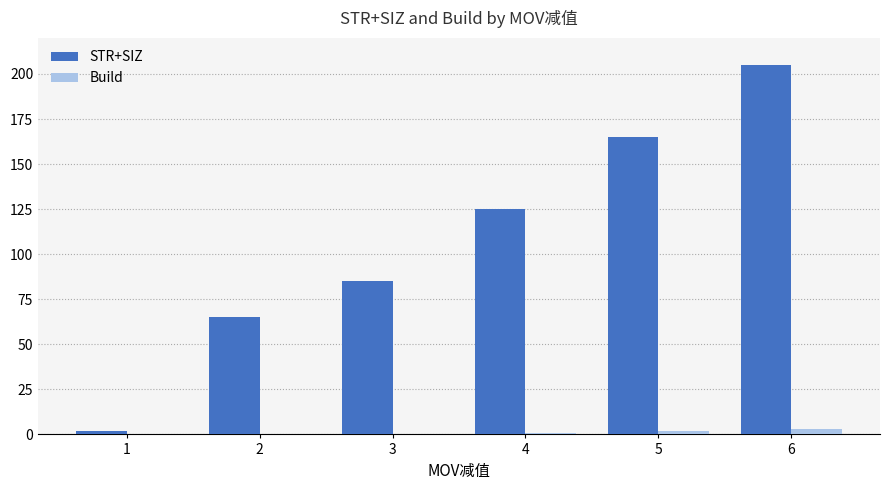

Which category has the highest value across all series?

6